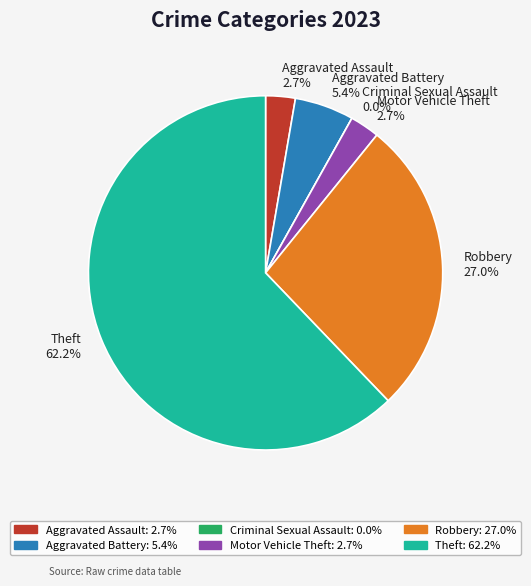

Is Theft the majority of the pie?

Yes